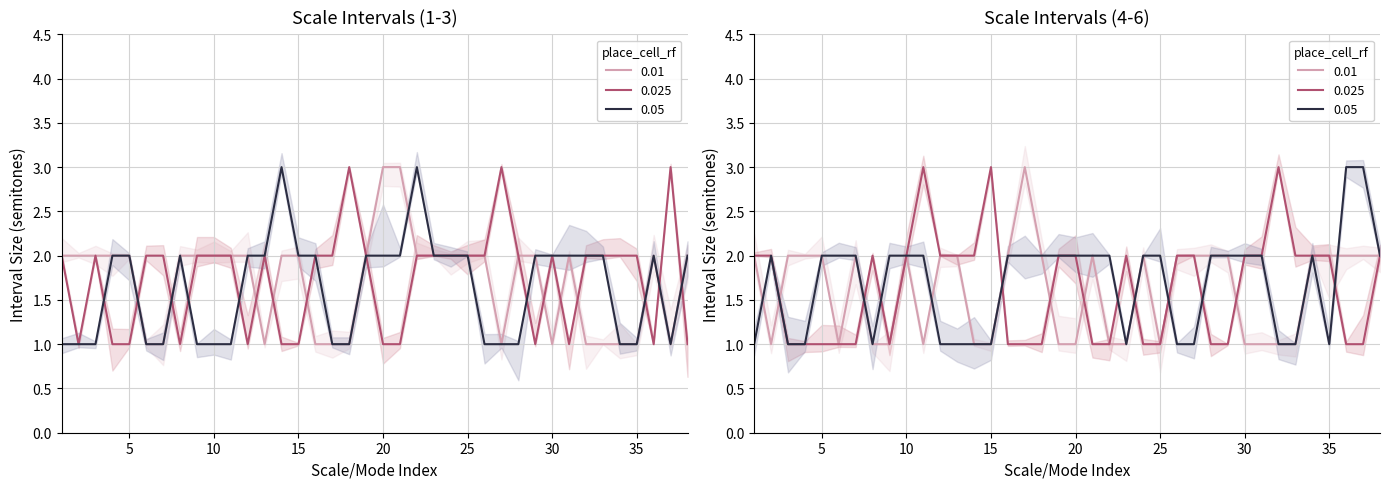

What is the highest value of the Interval 3 series?

3